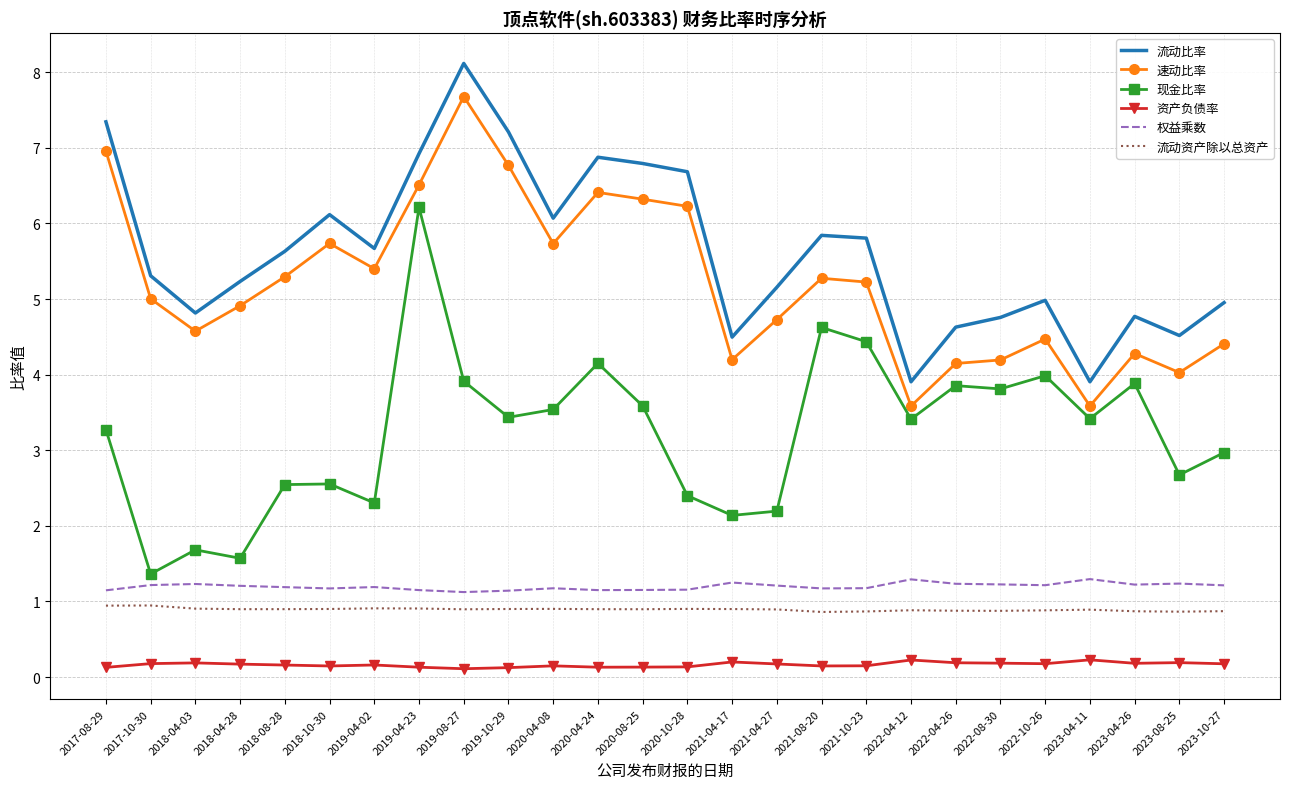

Read the 流动比率 value at 2019-10-29.

7.2